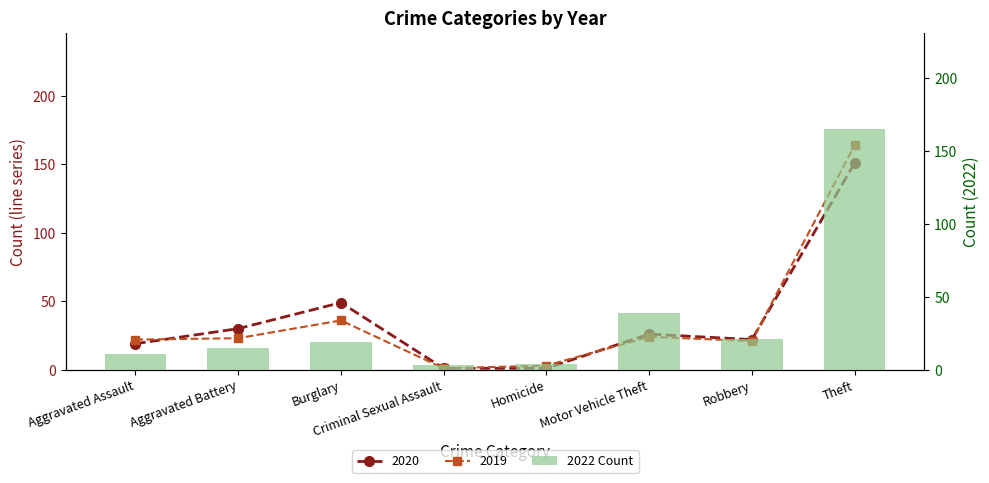

What position from the left is Burglary?

3